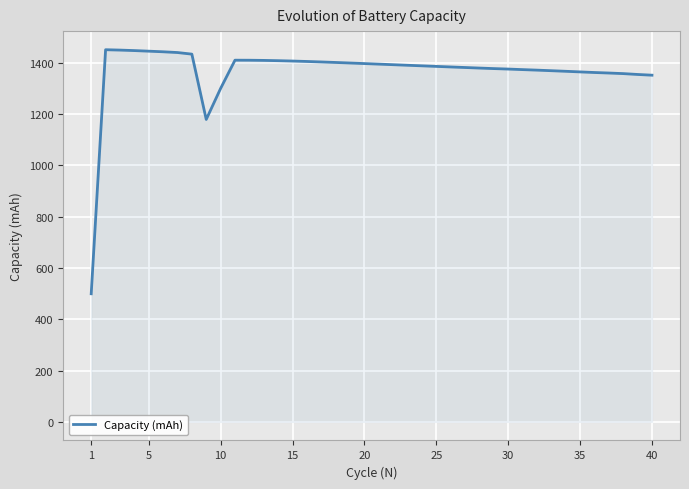

What is the maximum value shown in the chart?

1450.1